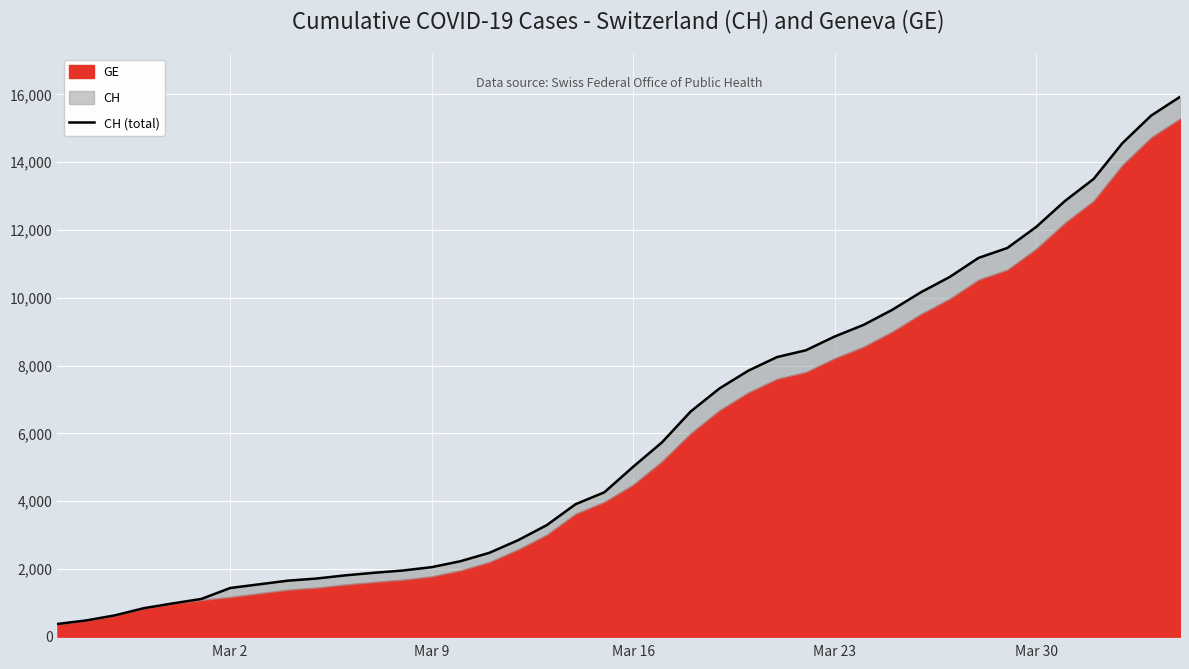

What is the difference between the second highest and minimum values?

15000